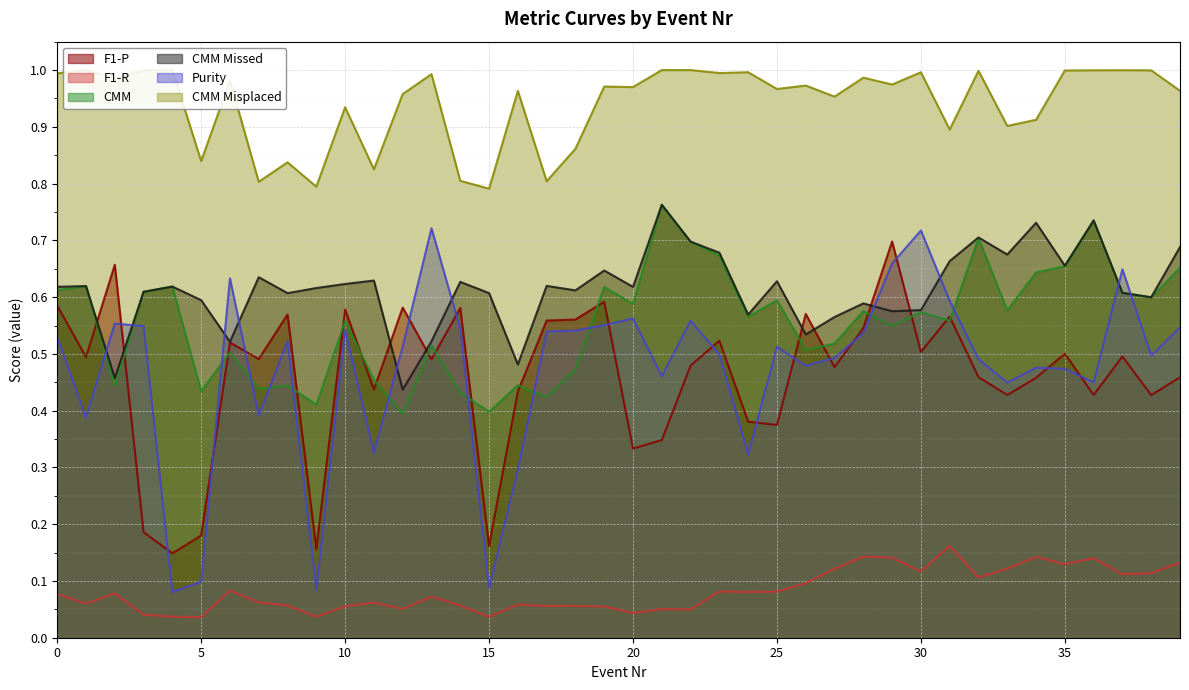

At 5, list the series in order from largest to smallest.

CMM Misplaced, CMM Missed, CMM, F1-P, Purity, F1-R